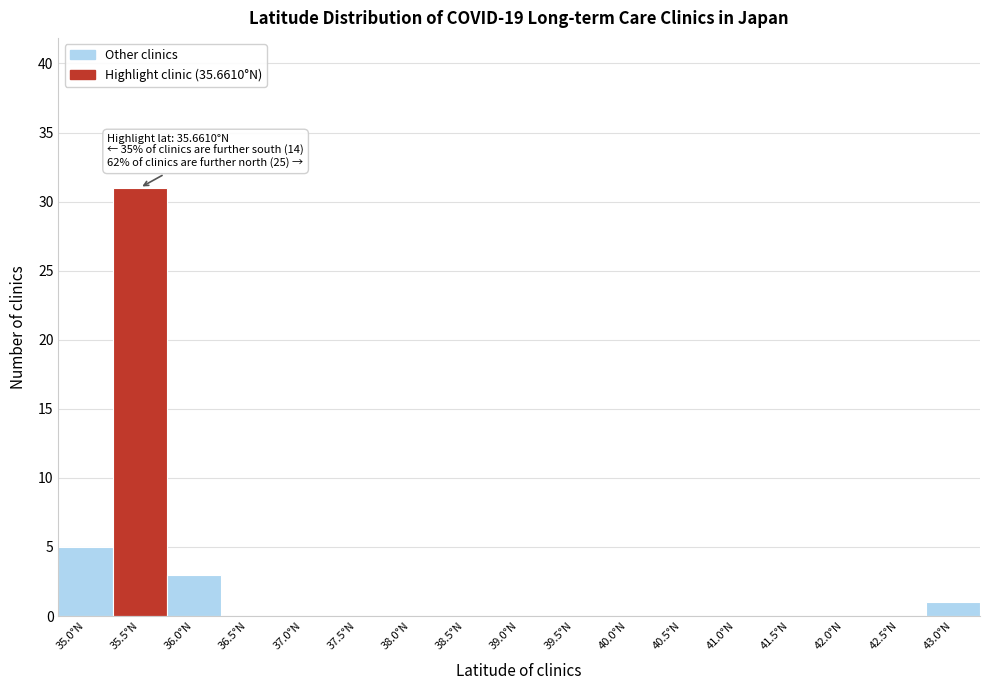

What is the change in value from 35.0°N to 40.5°N?

-5